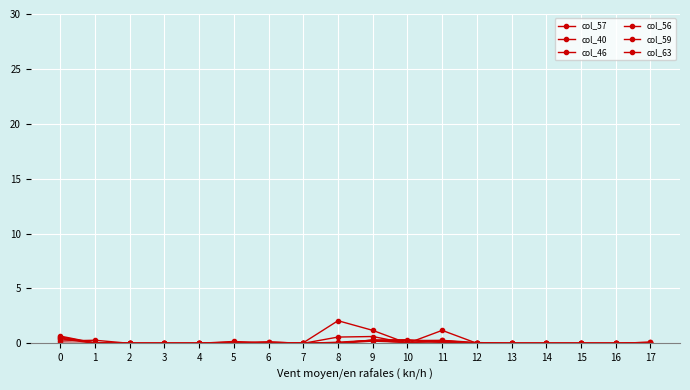

How many lines are shown in the chart?

6